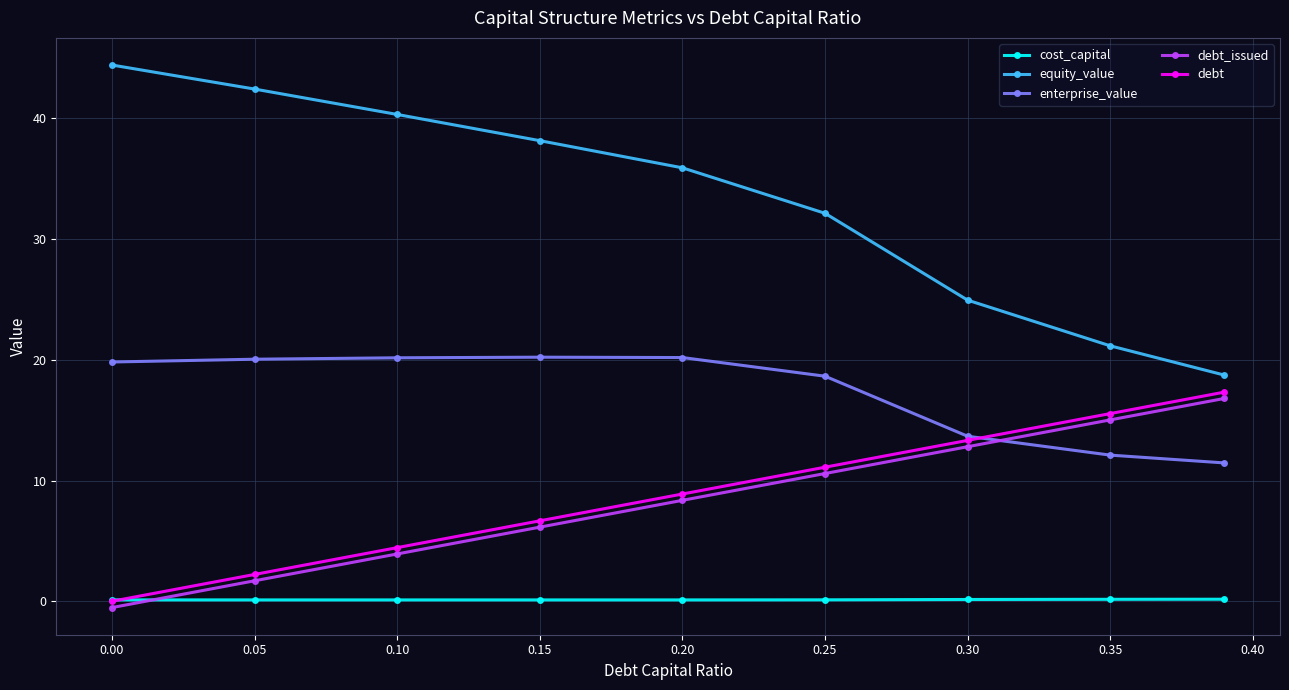

Which series has the largest total across all categories?

equity_value